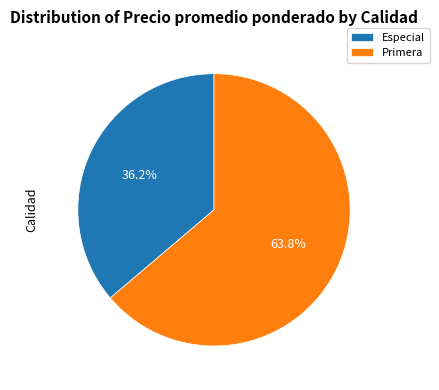

Is Primera the majority of the pie?

Yes